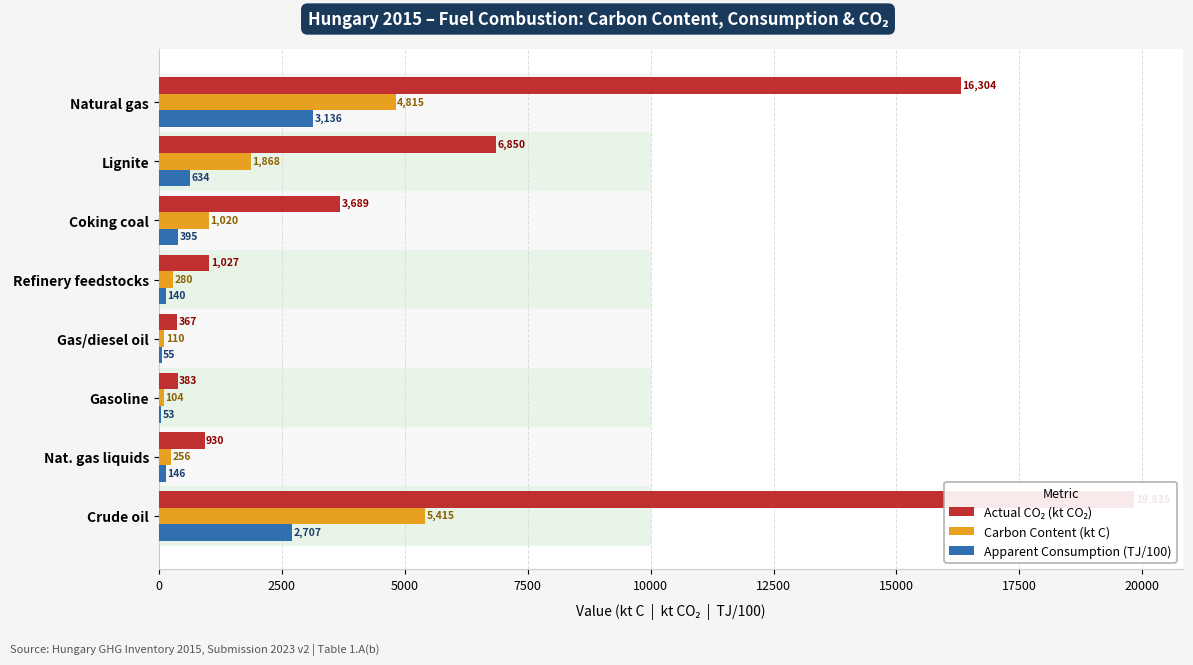

What is the greatest value displayed?

19835.0